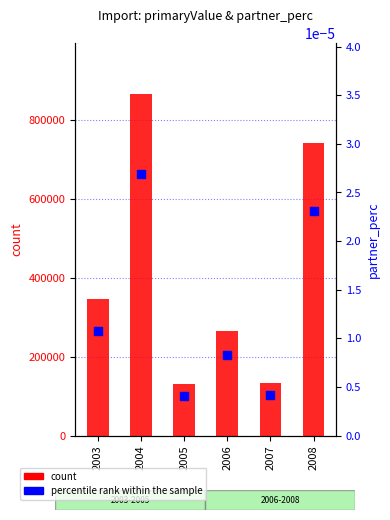

Is the value of count at 2003 greater than the value of percentile rank within the sample at 2006?

Yes